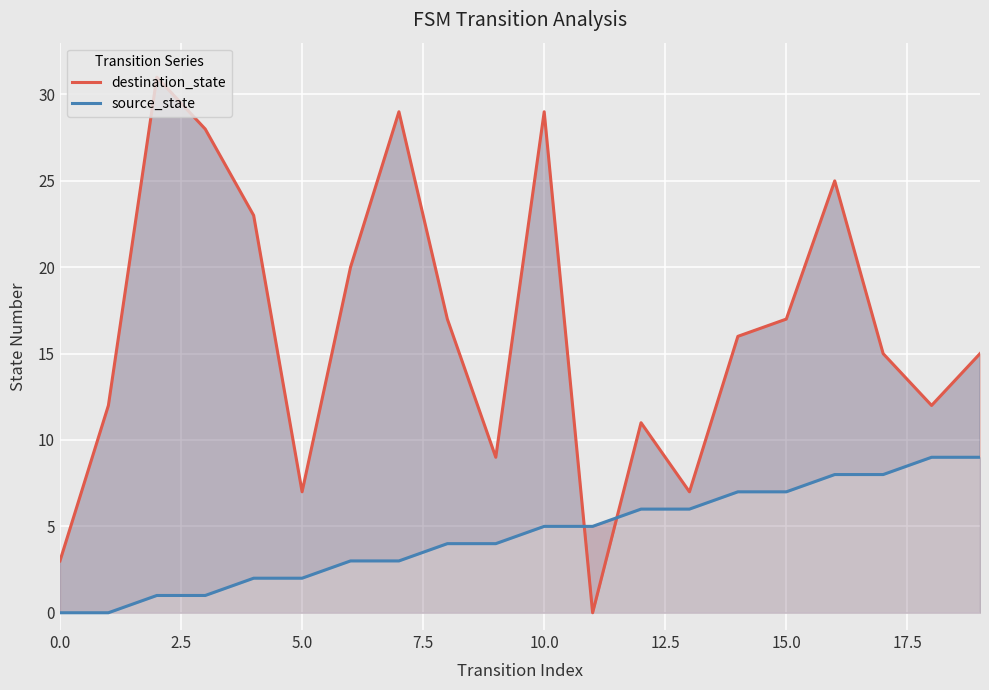

Is it true that destination_state equals 7 at 5.0?

True